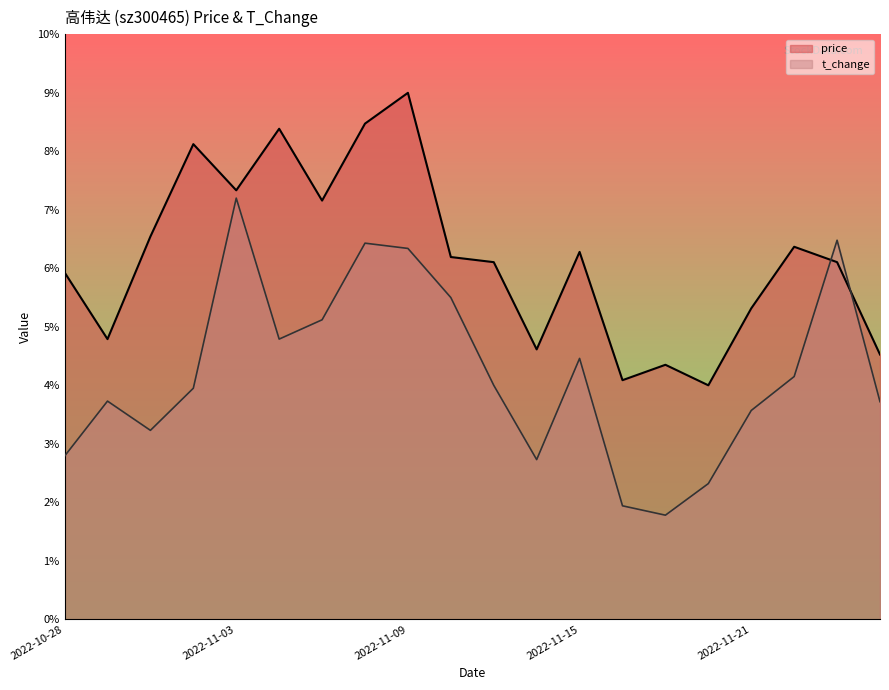

Does the chart display data point markers on the line(s)?

No